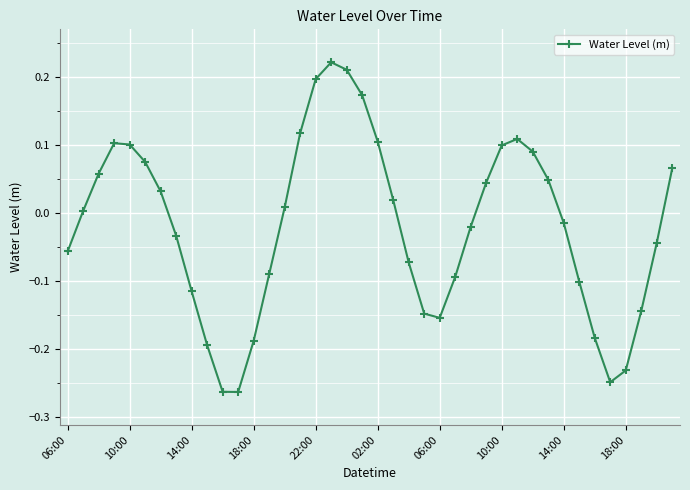

True or false: there are more than 0 points higher than both neighbors.

True